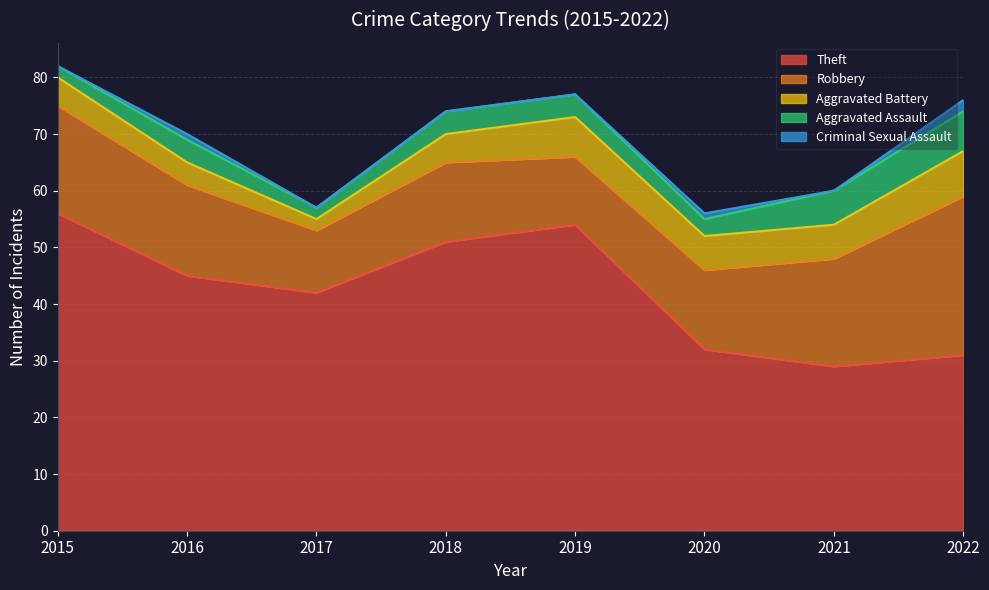

True or false: Aggravated Assault has a value of 3 at 2017.

False